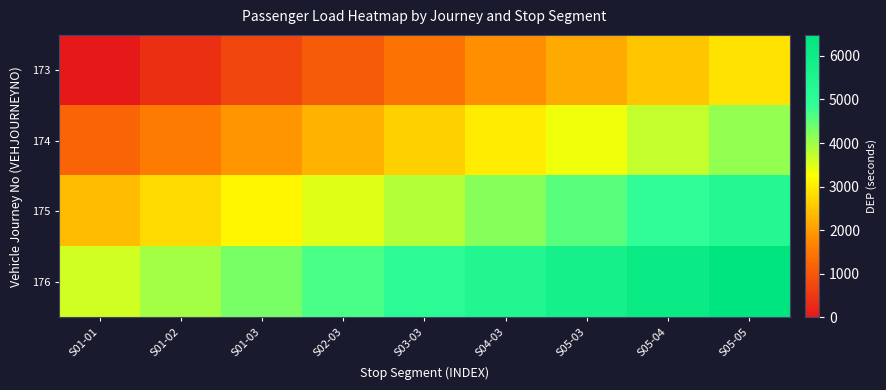

At S01-02, list the series in order from smallest to largest.

173, 174, 175, 176